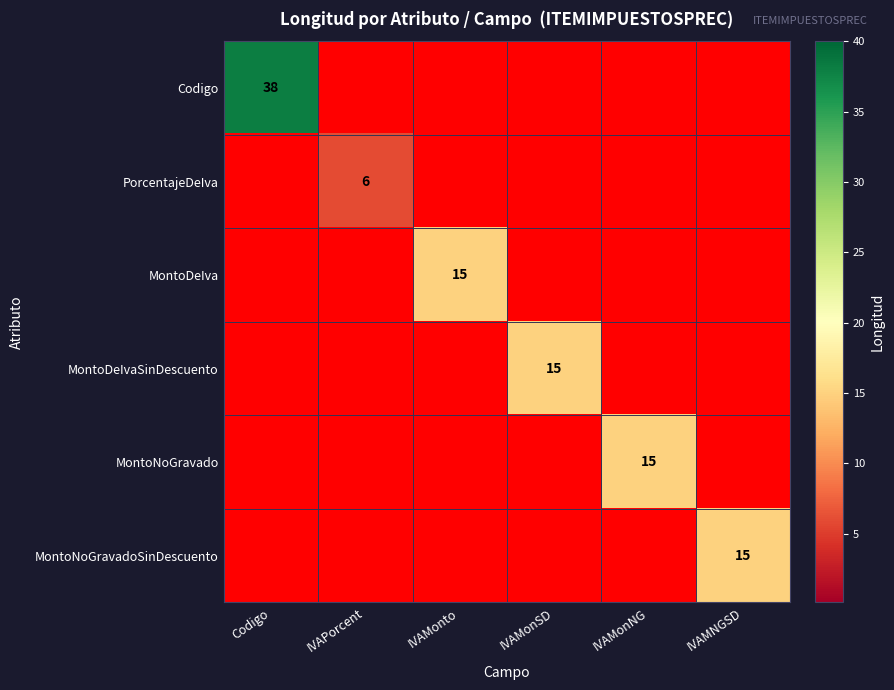

What is the spread (max minus min) of values at IVAMonSD?

15